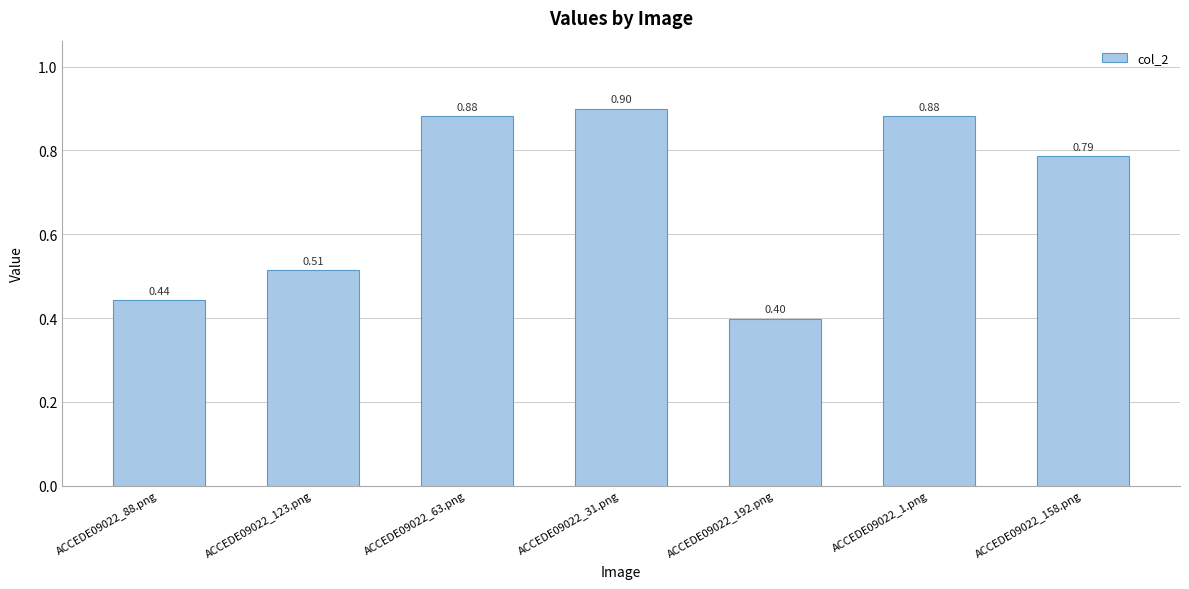

What position from the left is ACCEDE09022_158.png?

7